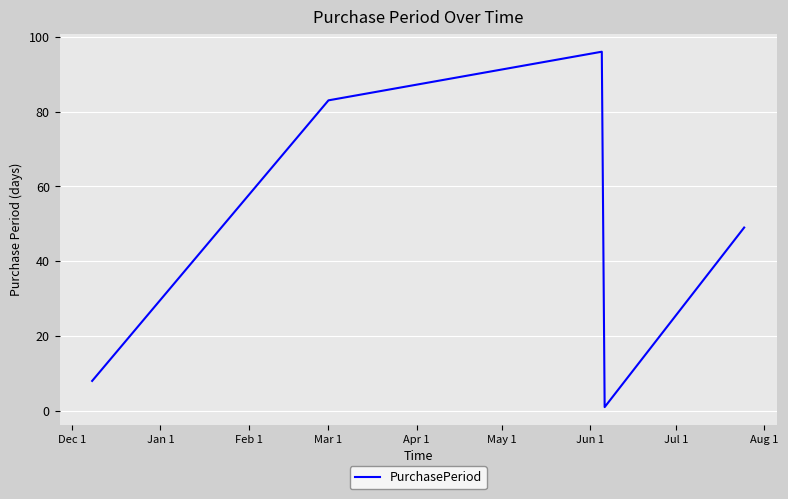

How many interior local valleys (lower than both neighbors) does the data have?

1